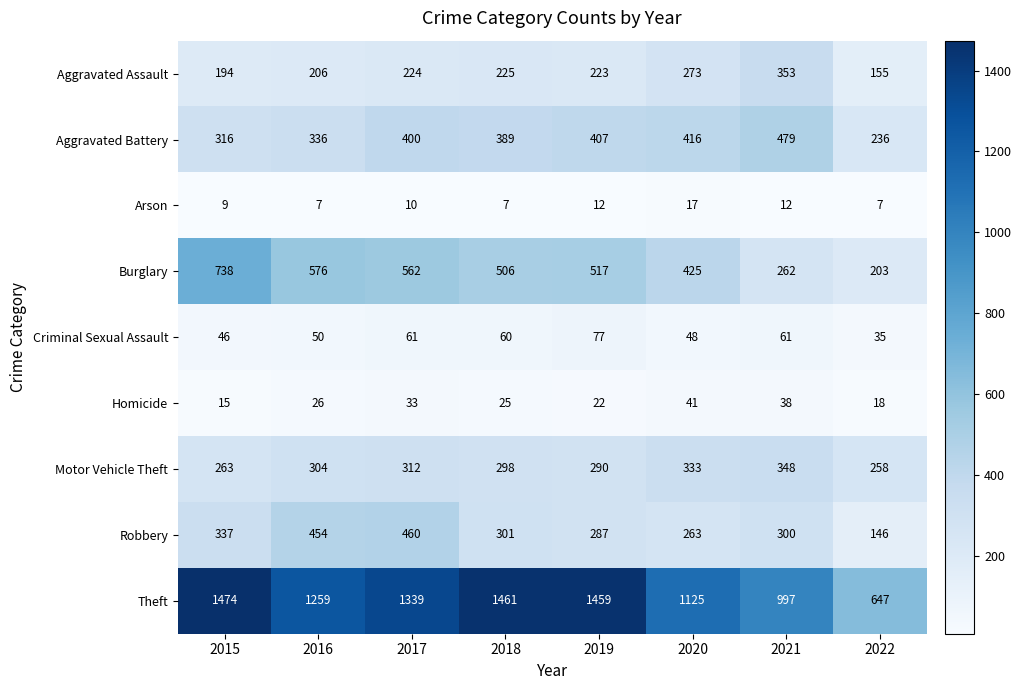

What is the difference between the second highest and second lowest values in the Criminal Sexual Assault series?

15